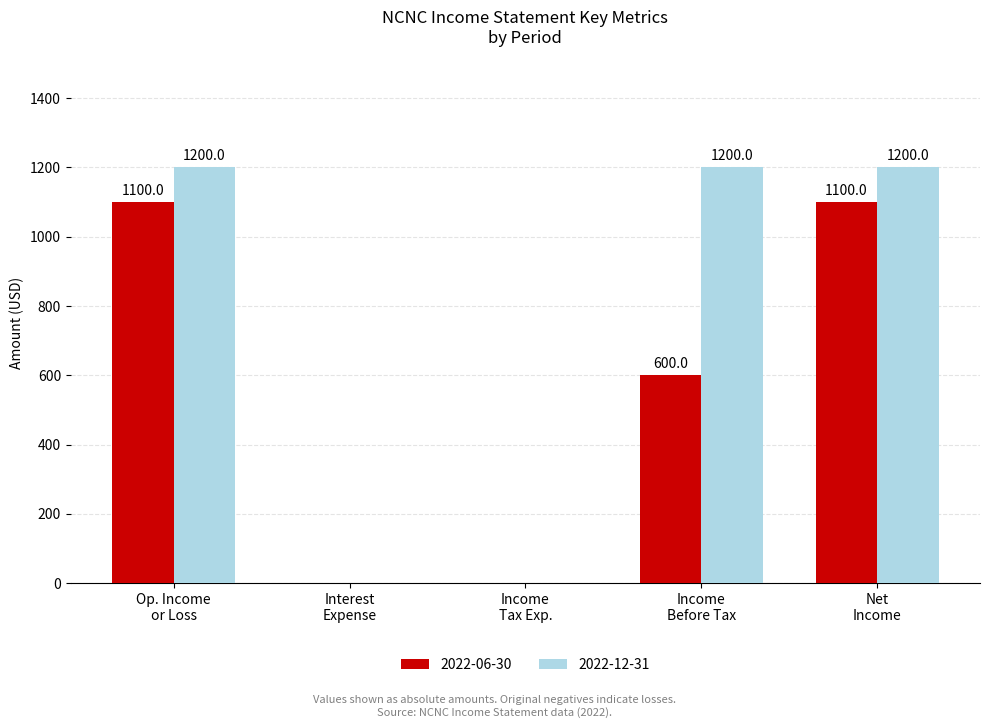

What is the sum of all 2022-06-30 values?

2800